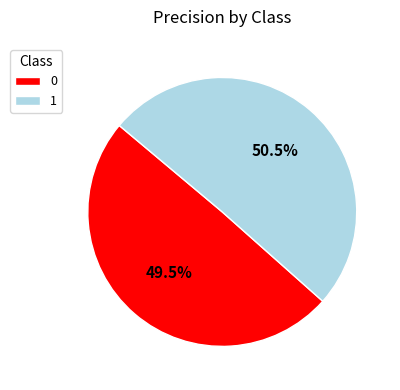

Count the number of slices in the pie.

2